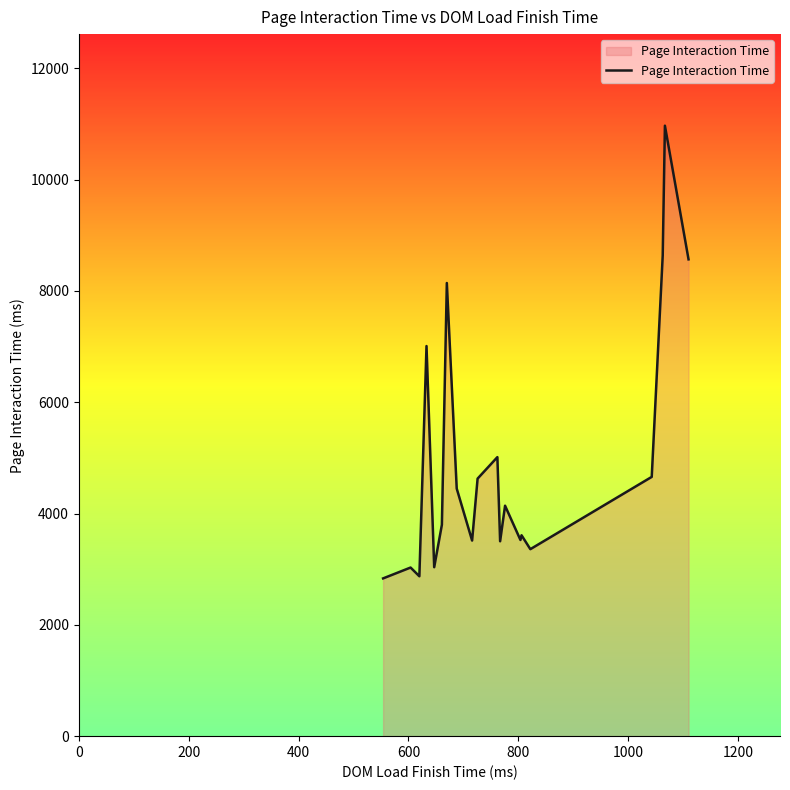

What is the difference between the maximum and minimum values?

8135